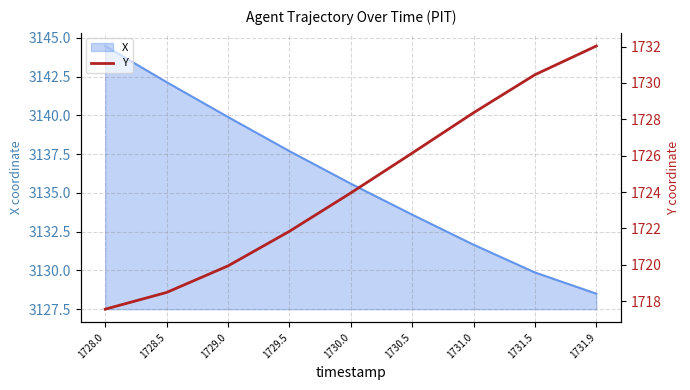

Which label corresponds to the largest value in the chart?

1731.9